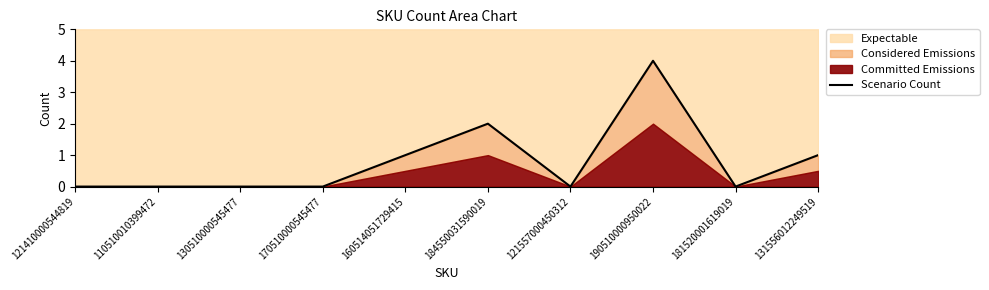

How many categories are shown in the chart?

10